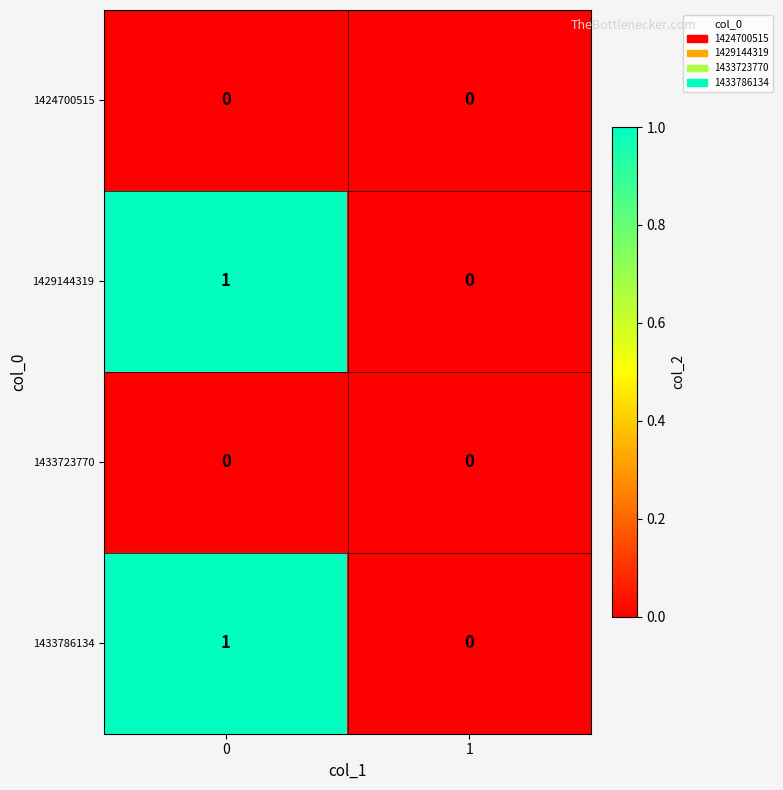

Rank the categories by 1429144319 value from lowest to highest.

1, 0